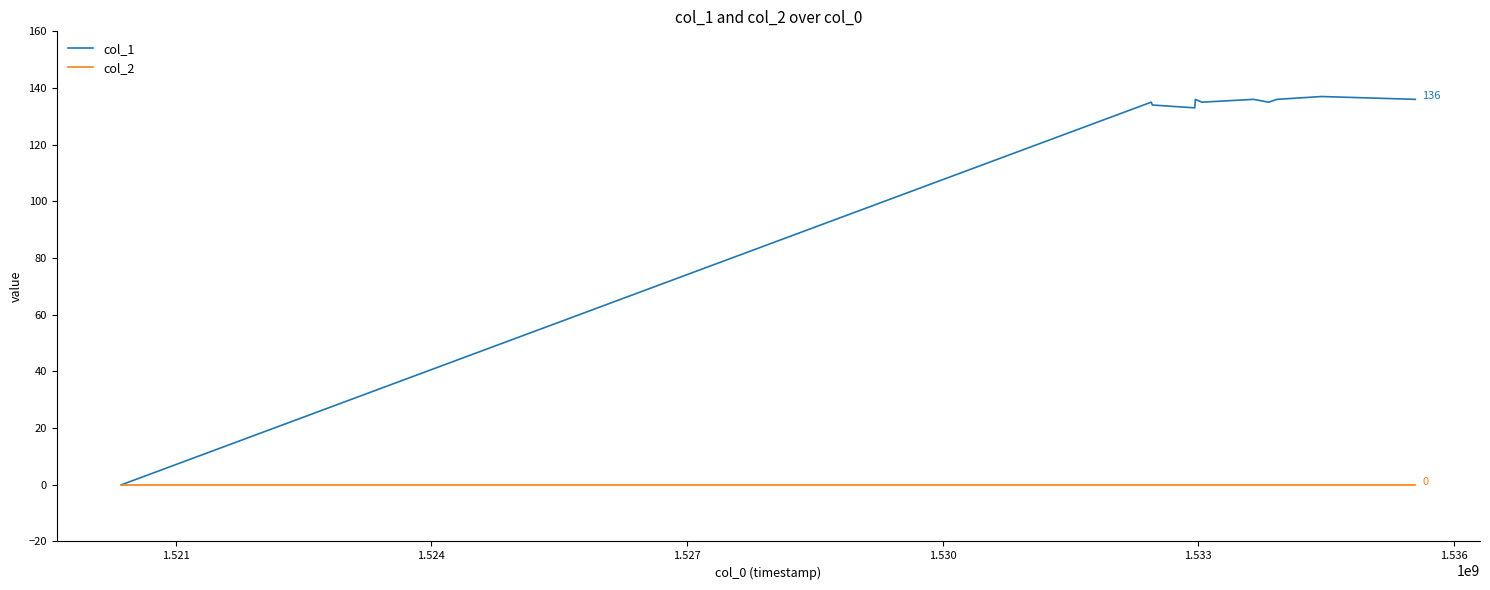

Which series has the largest total across all categories?

col_1